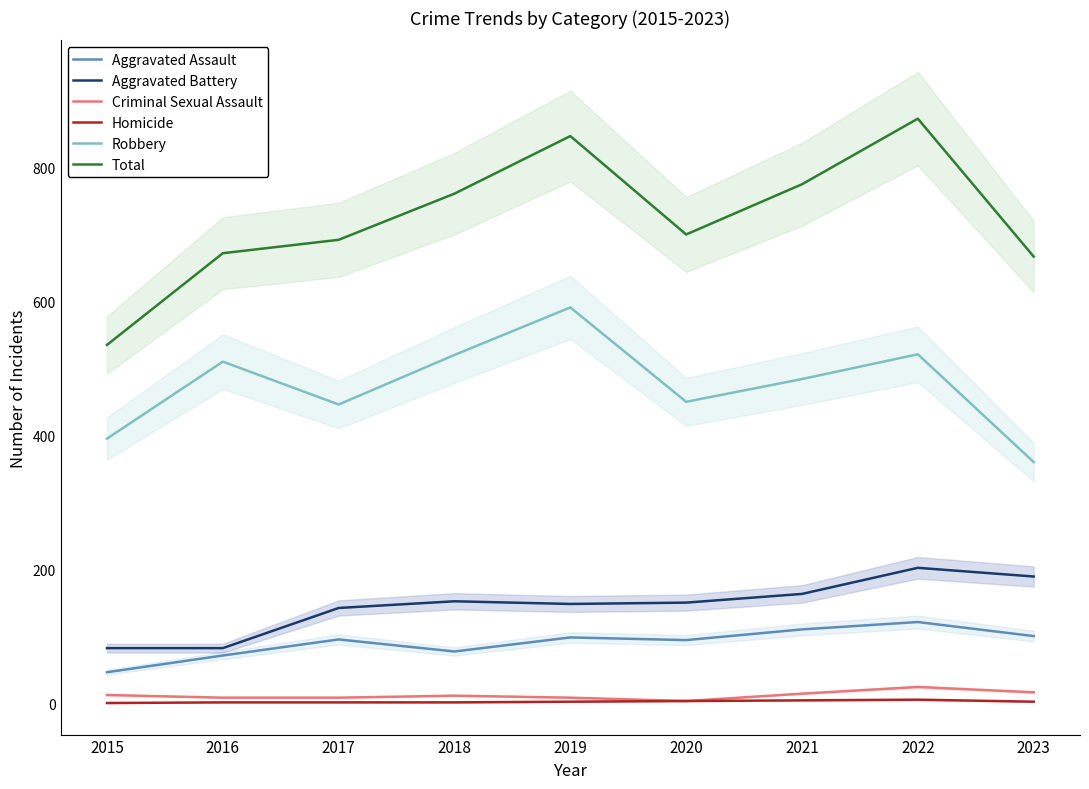

Reading right to left, extract all data points from this chart.

Aggravated Assault: 2023=100	2022=121	2021=110	2020=94	2019=98	2018=77	2017=95	2016=71	2015=46
Aggravated Battery: 2023=189	2022=202	2021=163	2020=150	2019=148	2018=152	2017=142	2016=82	2015=82
Criminal Sexual Assault: 2023=16	2022=24	2021=14	2020=3	2019=8	2018=11	2017=8	2016=8	2015=12
Homicide: 2023=2	2022=5	2021=4	2020=3	2019=2	2018=1	2017=1	2016=1	2015=0
Robbery: 2023=360	2022=521	2021=484	2020=450	2019=591	2018=520	2017=446	2016=510	2015=395
Total: 2023=667	2022=873	2021=775	2020=700	2019=847	2018=761	2017=692	2016=672	2015=535